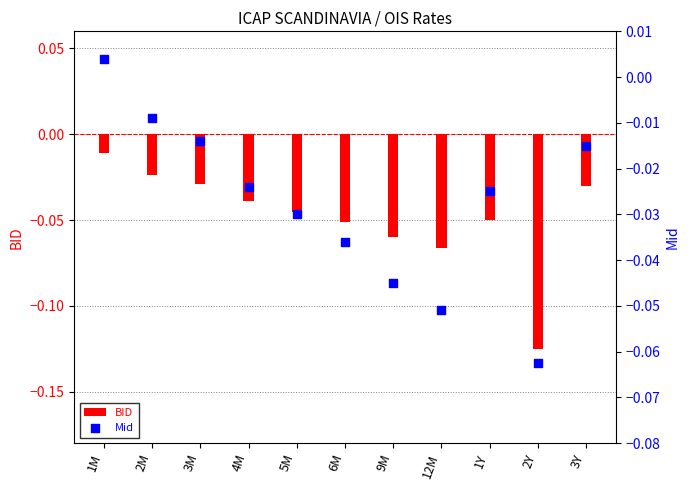

What are all the series names shown in the legend?

BID, Mid